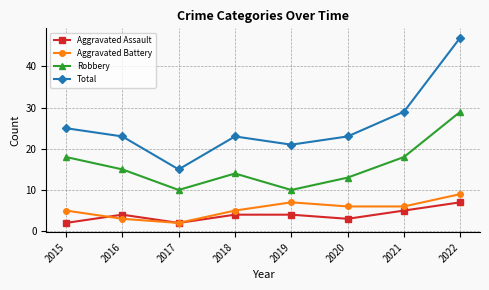

What is the difference between the maximum and minimum values in the Aggravated Assault series?

5